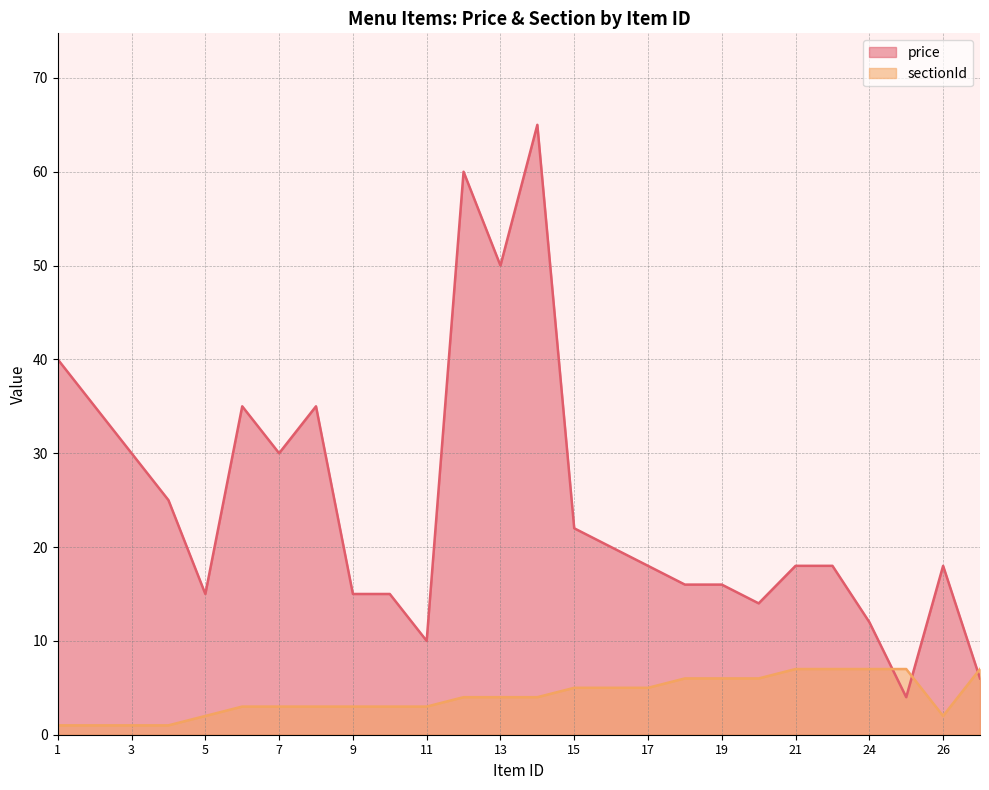

True or false: sectionId has more than 1 interior local peaks.

False